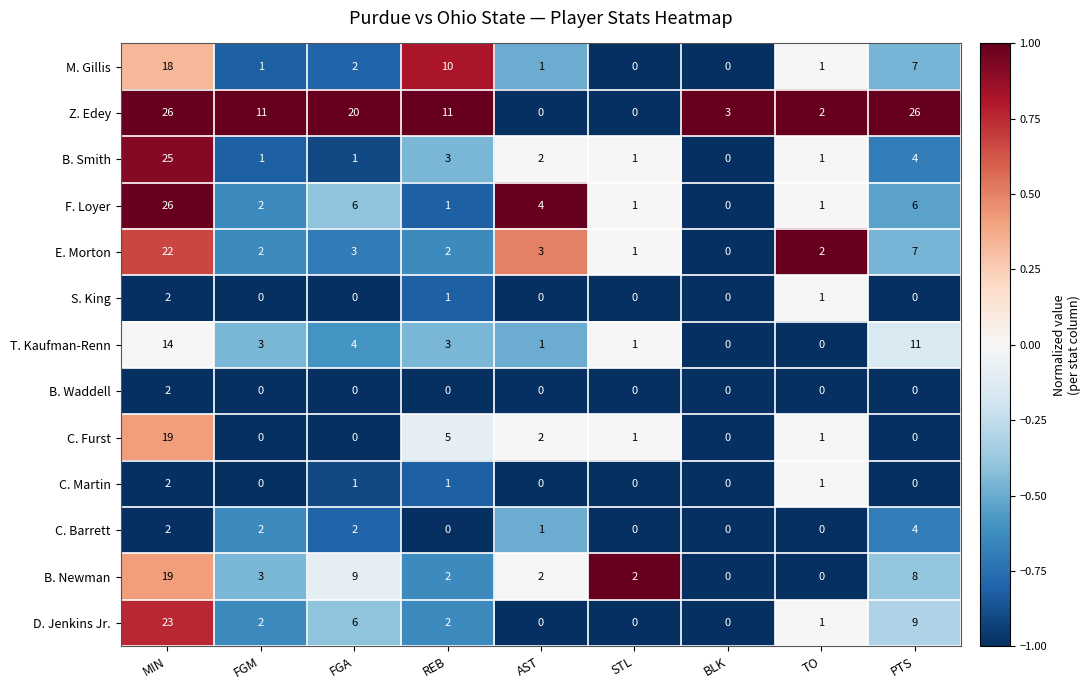

Which series changed the most between MIN and STL?

Z. Edey